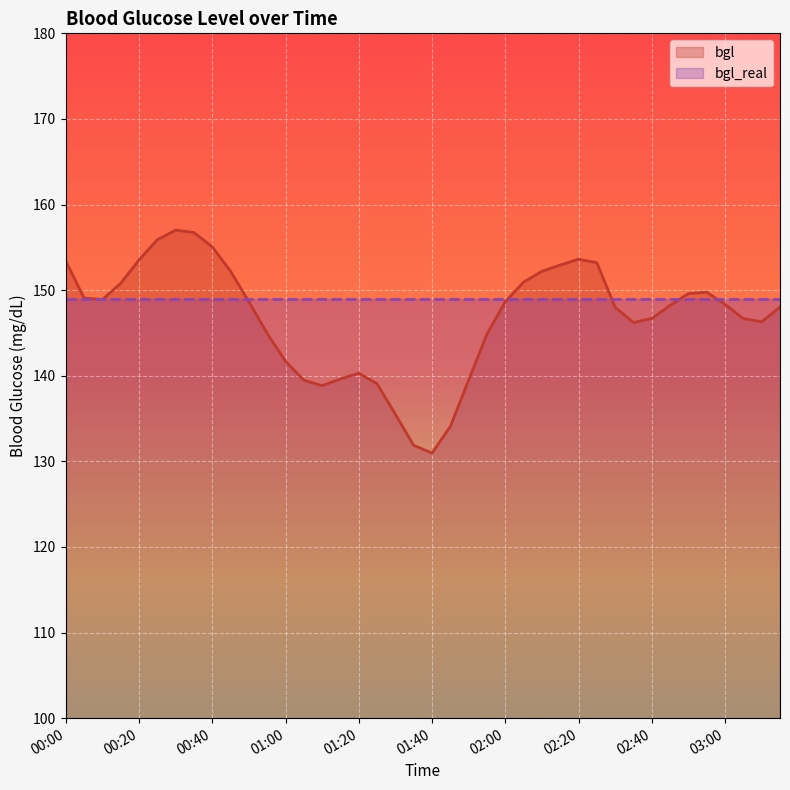

Reading left to right, list all the values displayed in this chart.

153.4	149.1	148.9	150.8	153.5	155.9	157.0	156.7	155.1	152.2	148.6	144.9	141.7	139.5	138.8	139.6	140.3	139.1	135.5	131.9	131.0	134.1	139.5	144.9	148.7	150.9	152.2	152.9	153.6	153.2	148.0	146.2	146.7	148.2	149.6	149.8	148.3	146.7	146.3	148.0